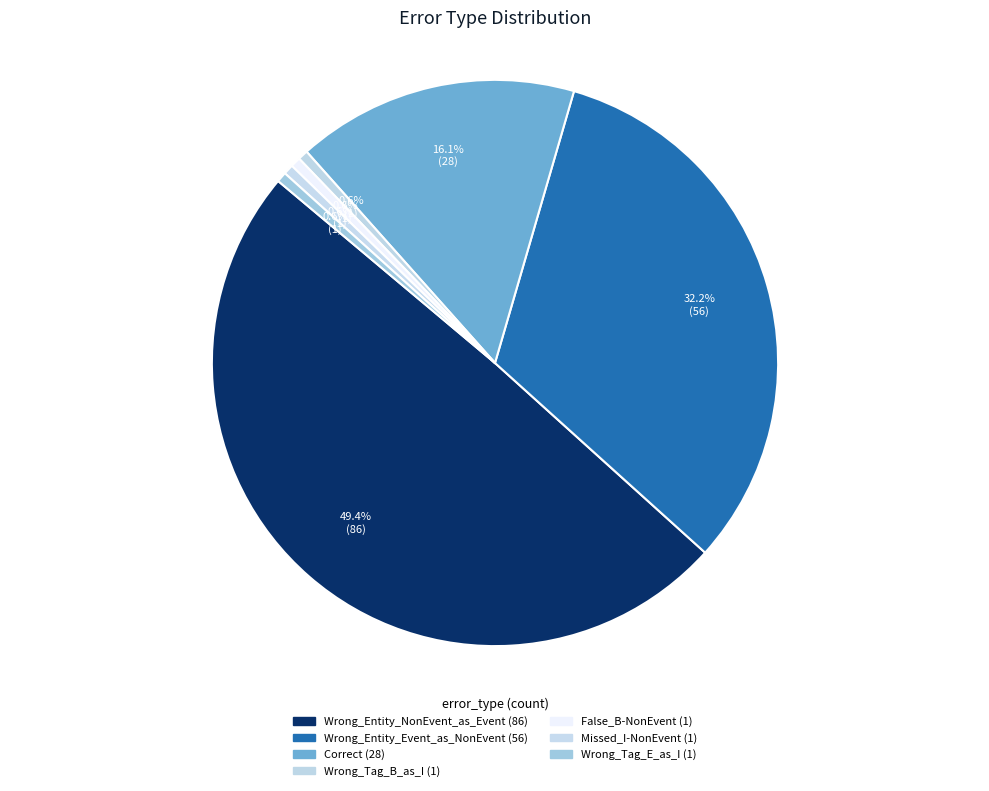

What percentage do Wrong_Tag_B_as_I and Wrong_Tag_E_as_I together represent?

1.1%